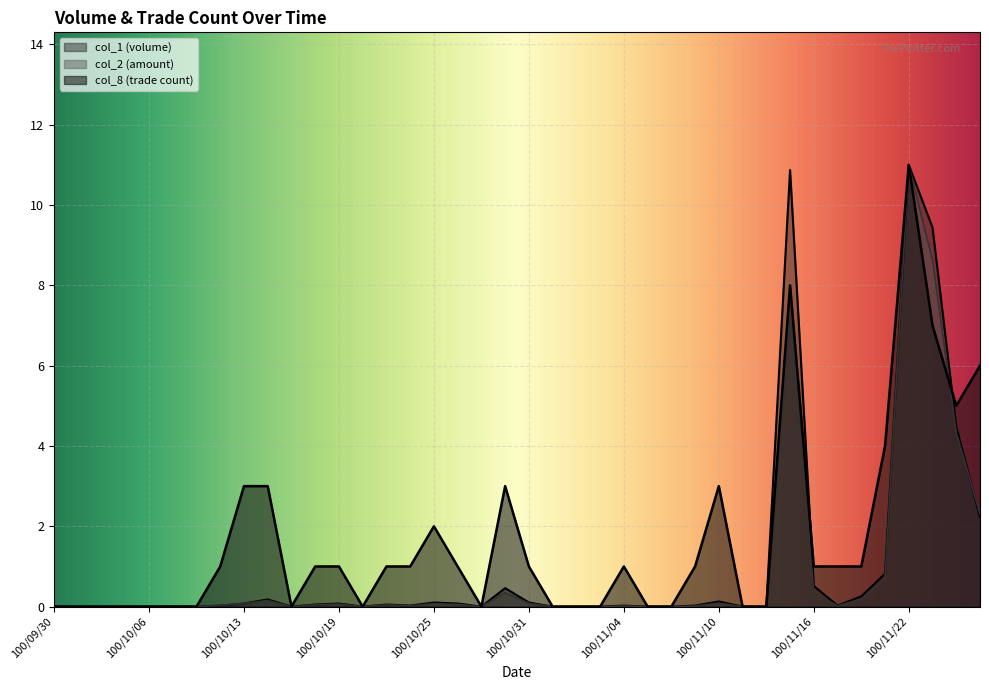

Reading left to right, what are all the values shown in this chart?

col_1: 0.0	0.0	0.0	0.0	0.0	0.0	0.0	0.0	0.1	0.2	0.0	0.1	0.1	0.0	0.1	0.0	0.1	0.1	0.0	0.5	0.1	0.0	0.0	0.0	0.0	0.0	0.0	0.0	0.1	0.0	0.0	10.9	0.5	0.0	0.3	0.8	11.0	9.4	4.5	2.2
col_2: 0.0	0.0	0.0	0.0	0.0	0.0	0.0	0.0	0.1	0.2	0.0	0.0	0.1	0.0	0.0	0.0	0.1	0.1	0.0	0.4	0.1	0.0	0.0	0.0	0.0	0.0	0.0	0.0	0.1	0.0	0.0	7.1	0.4	0.0	0.2	0.7	11.0	8.6	4.3	2.3
col_8: 0.0	0.0	0.0	0.0	0.0	0.0	0.0	1.0	3.0	3.0	0.0	1.0	1.0	0.0	1.0	1.0	2.0	1.0	0.0	3.0	1.0	0.0	0.0	0.0	1.0	0.0	0.0	1.0	3.0	0.0	0.0	8.0	1.0	1.0	1.0	4.0	11.0	7.0	5.0	6.0